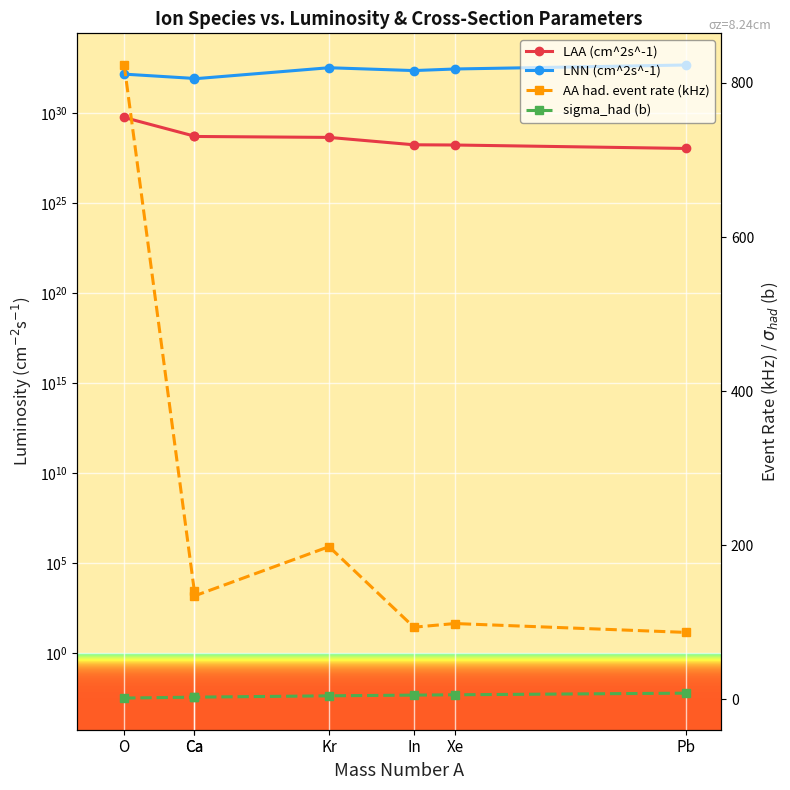

True or false: AA had. event rate (kHz) and sigma_had (b) cross at least once.

False